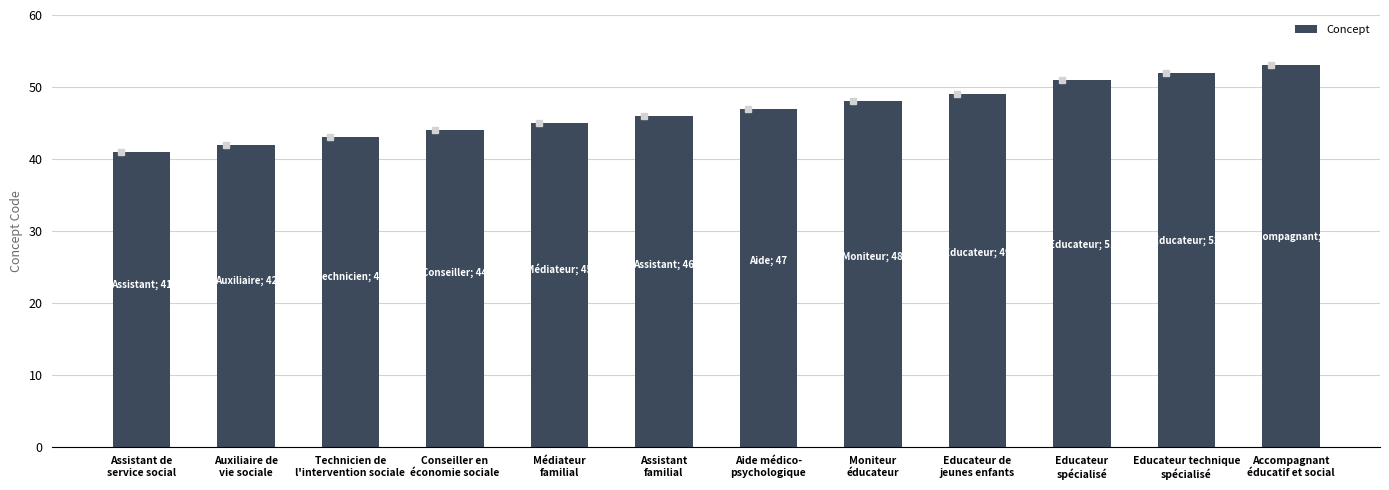

At which label is the value closest to 47?

Aide médico-
psychologique